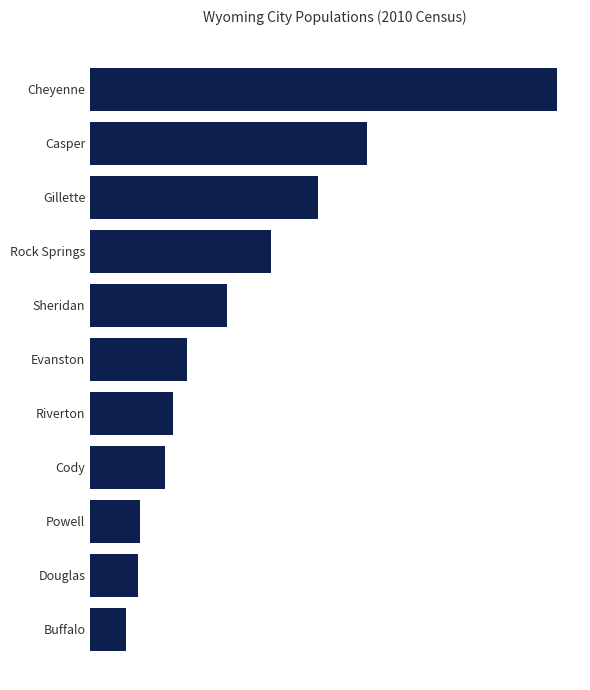

Does the chart contain any negative values?

No